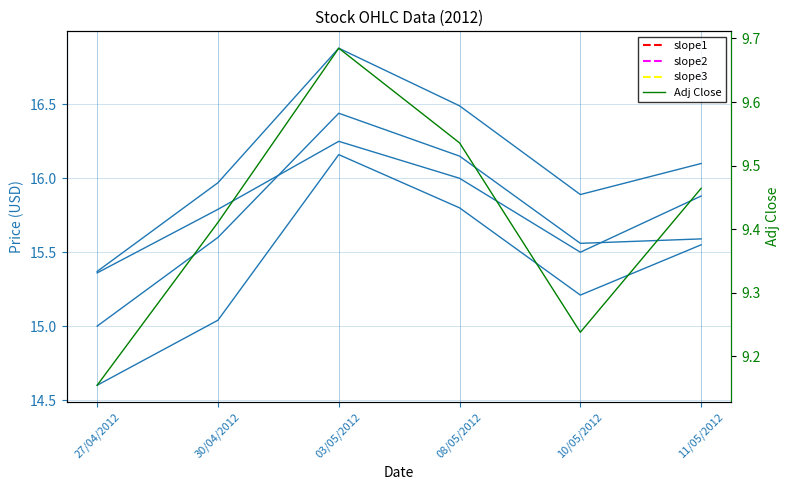

At which label does Adj Close reach its minimum?

27/04/2012